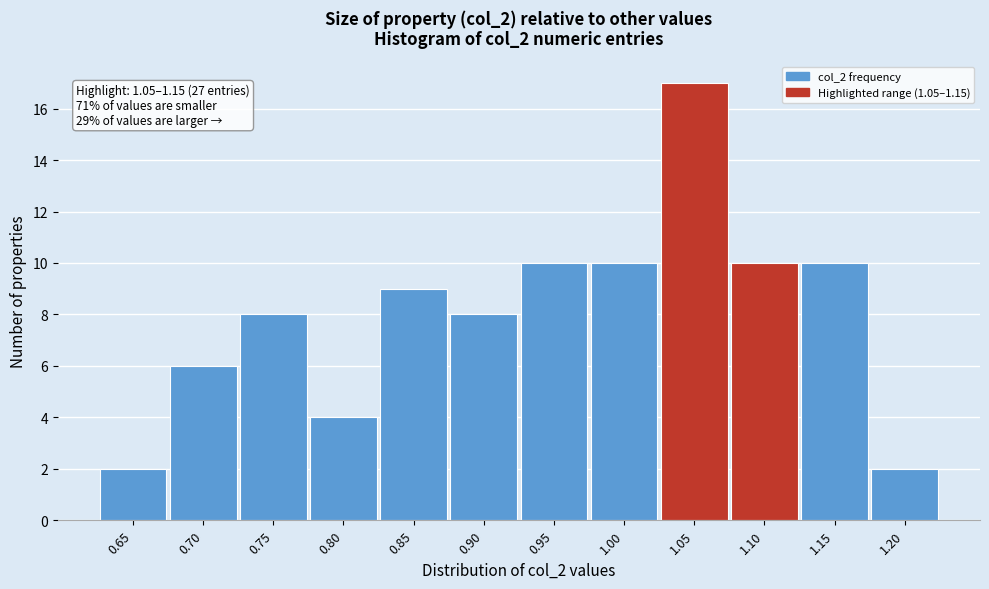

Reading left to right, extract all data points from this chart.

0.65=2	0.70=6	0.75=8	0.80=4	0.85=9	0.90=8	0.95=10	1.00=10	1.05=17	1.10=10	1.15=10	1.20=2